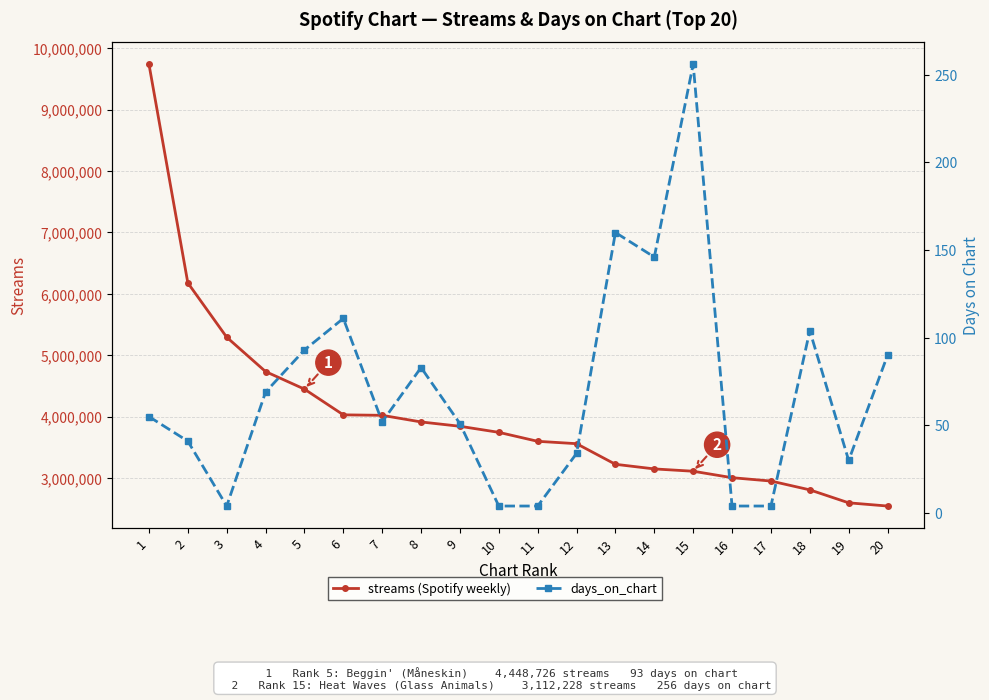

Reading left to right, transcribe all the data shown in this chart.

streams: 9737271	6177825	5293585	4734302	4448726	4030036	4022139	3914435	3843962	3745249	3599247	3560786	3225076	3149976	3112228	3007079	2952762	2809049	2598015	2545837
days_on_chart: 55	41	4	69	93	111	52	83	51	4	4	34	160	146	256	4	4	104	30	90